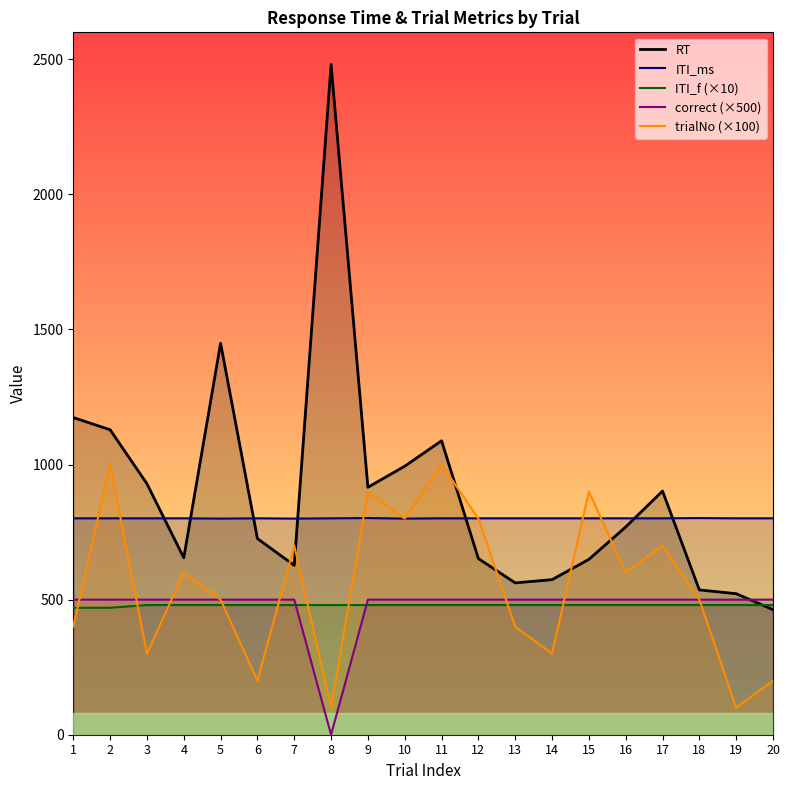

What is the difference between the maximum and minimum values in the trialNo (×100) series?

900